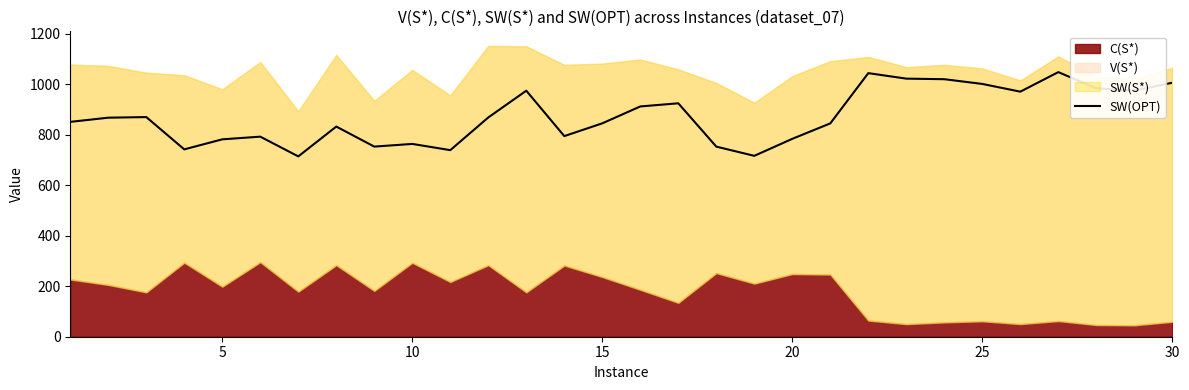

What is the lowest value of the SW(OPT) series?

714.6